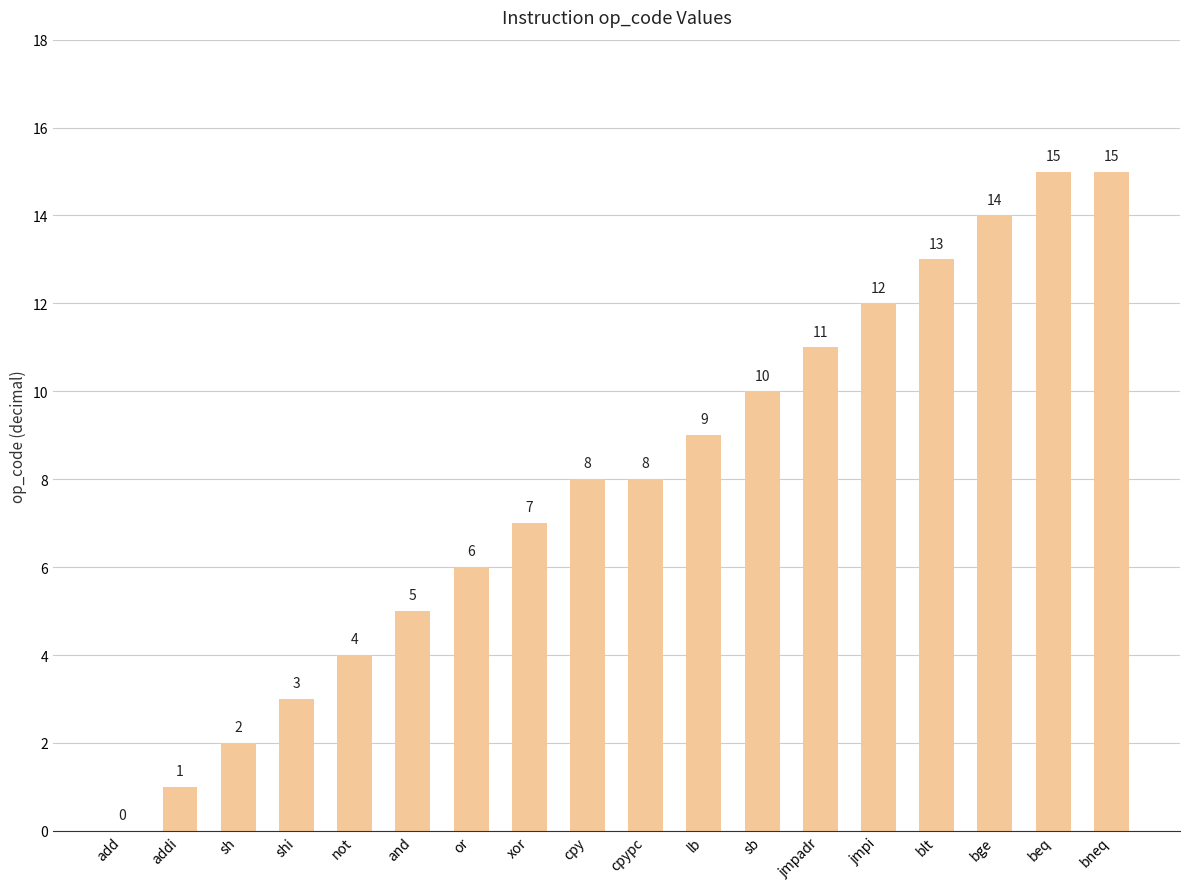

Which has a higher value, addi or bneq?

bneq